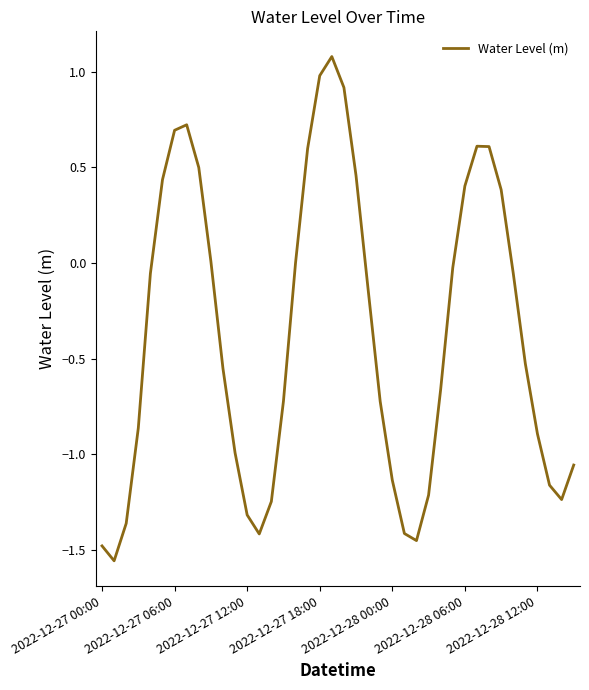

What is the greatest value displayed?

1.1